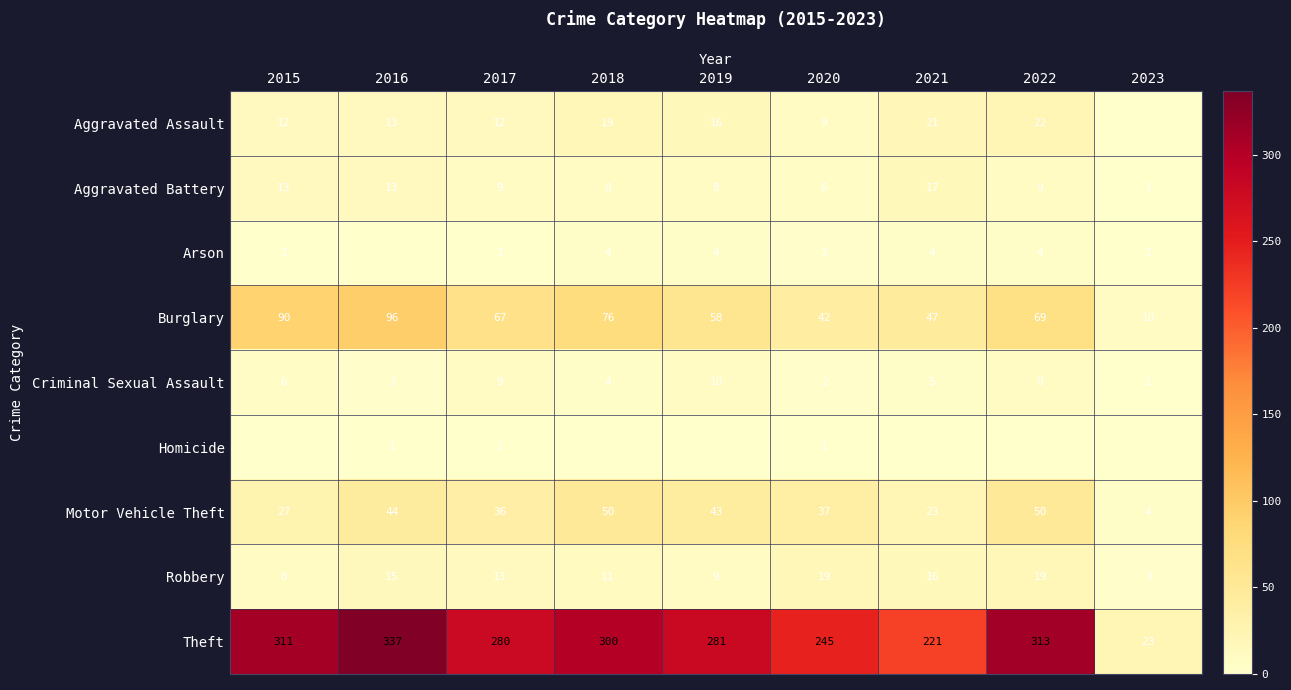

What is the difference between the second highest and second lowest values in the Theft series?

92